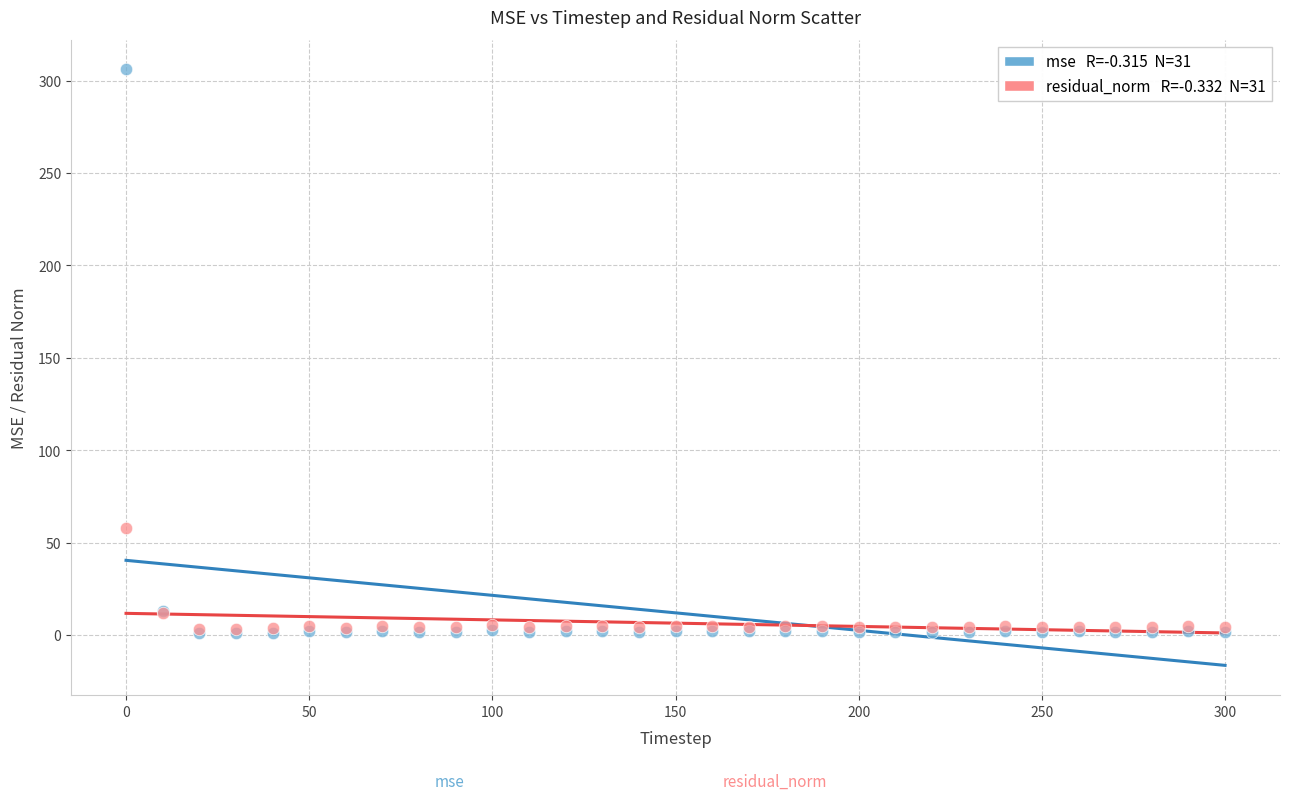

Across all series, what Y value is closest to 153?

58.0